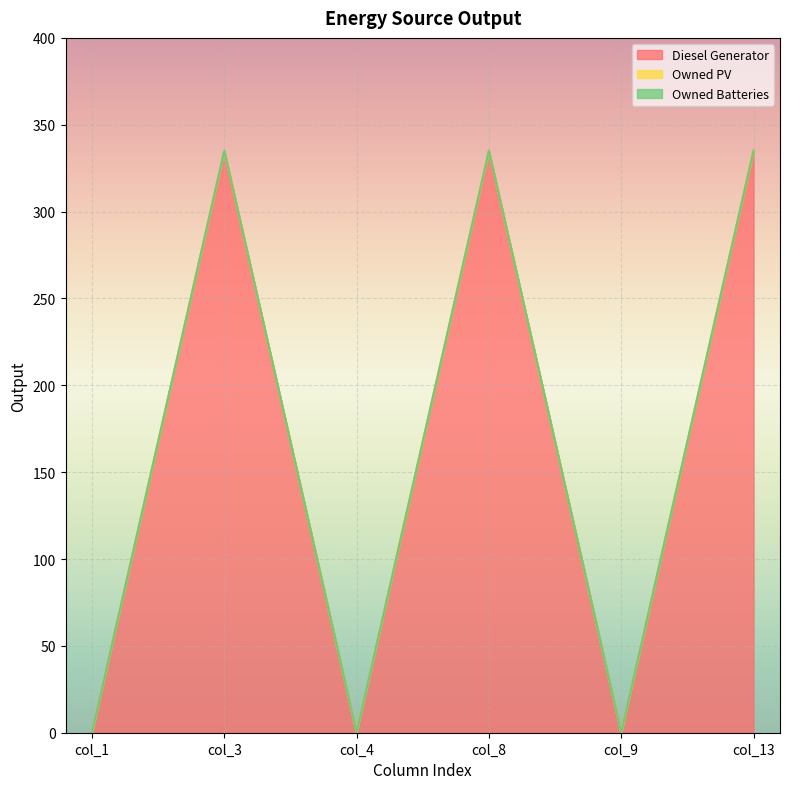

Which series changed the most between col_3 and col_9?

Diesel Generator